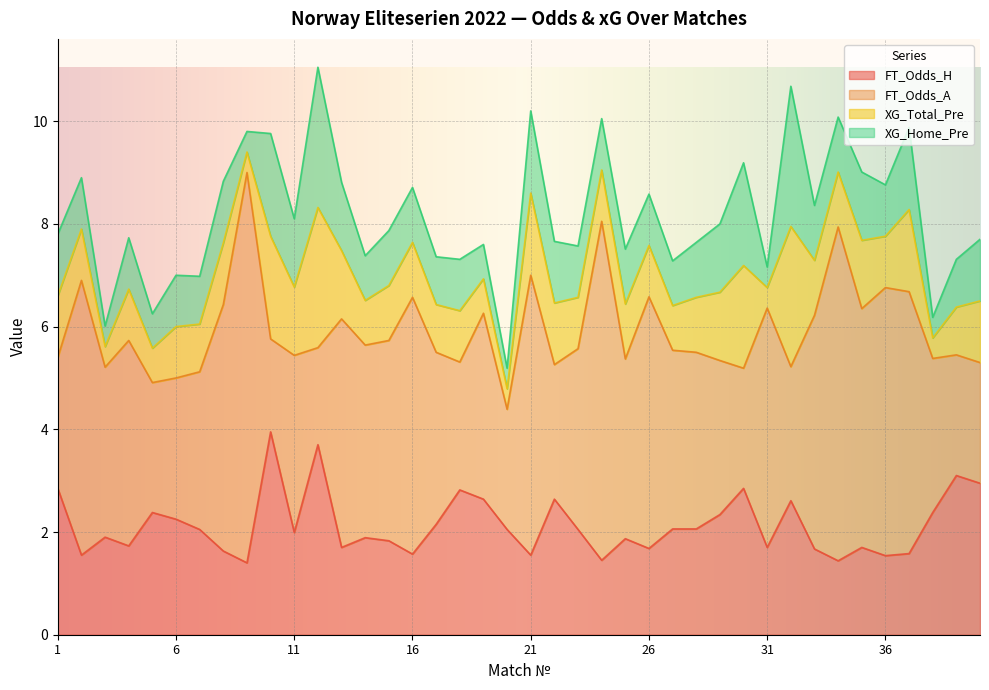

What is the difference between the highest and lowest values at 14?

2.9